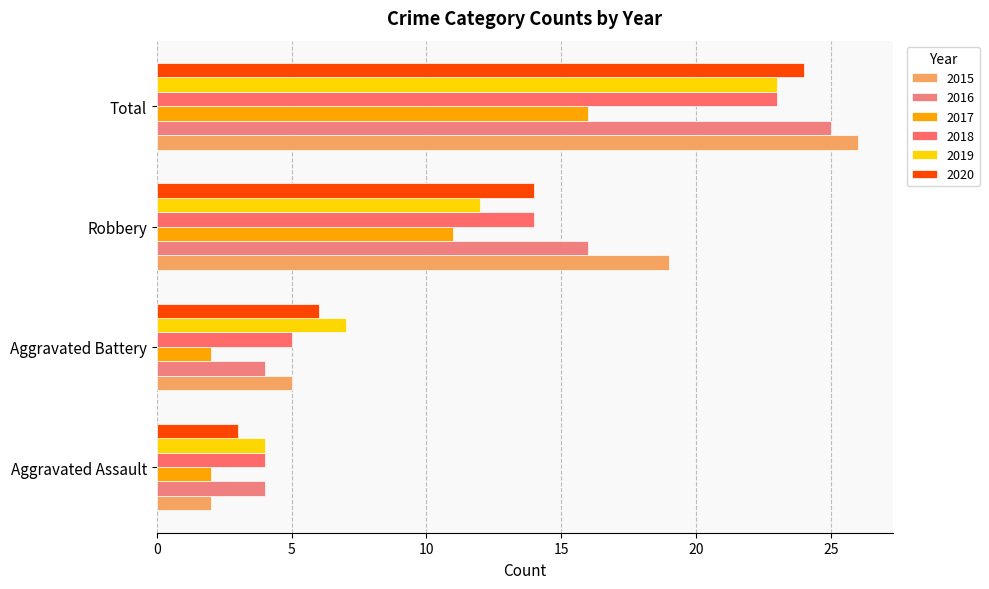

How many values in the 2015 series are below 19?

2